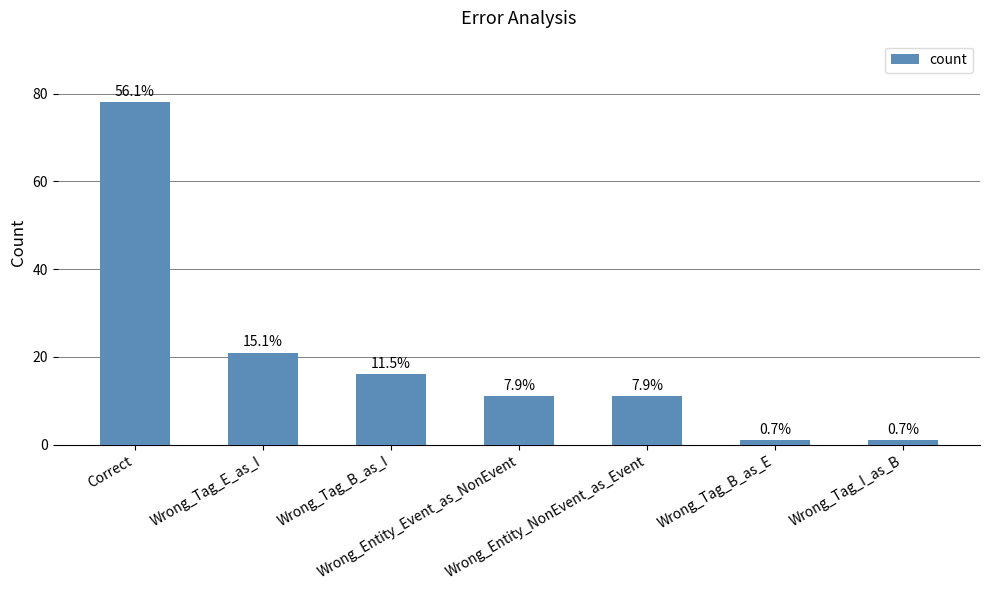

How many bars are there in total?

7